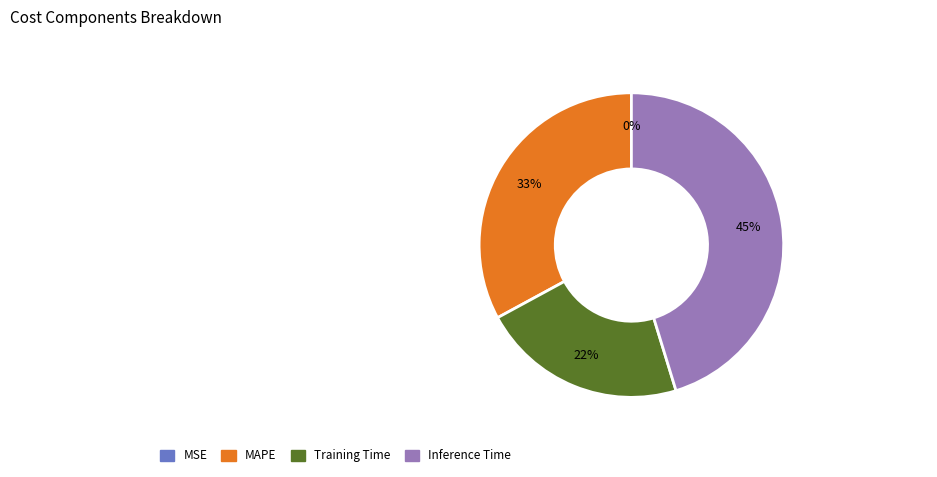

To the nearest percent, what is the difference between the Training Time and MAPE slice percentages?

11%